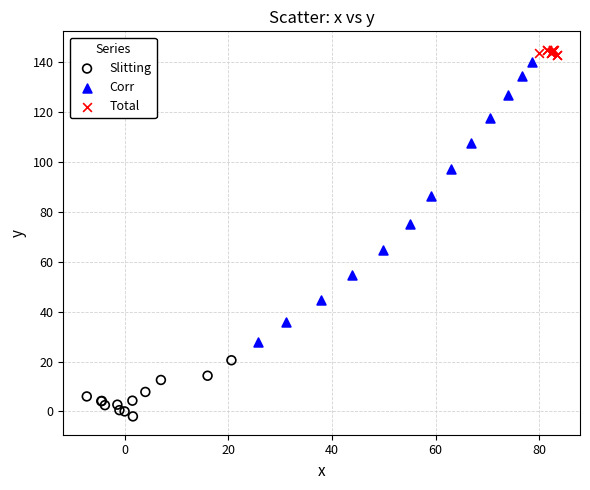

Which series reaches the minimum Y coordinate?

Slitting